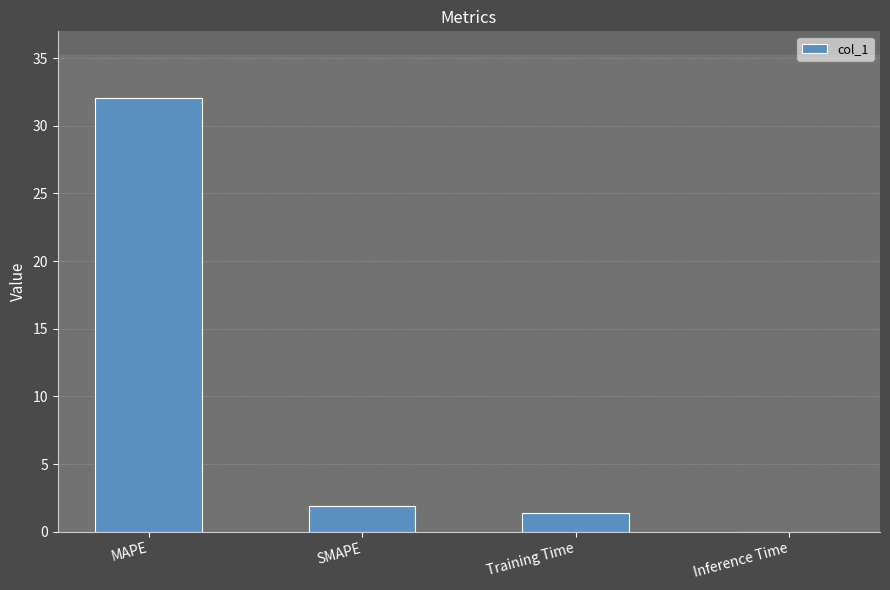

What is the sum of the values at MAPE and Training Time?

33.4